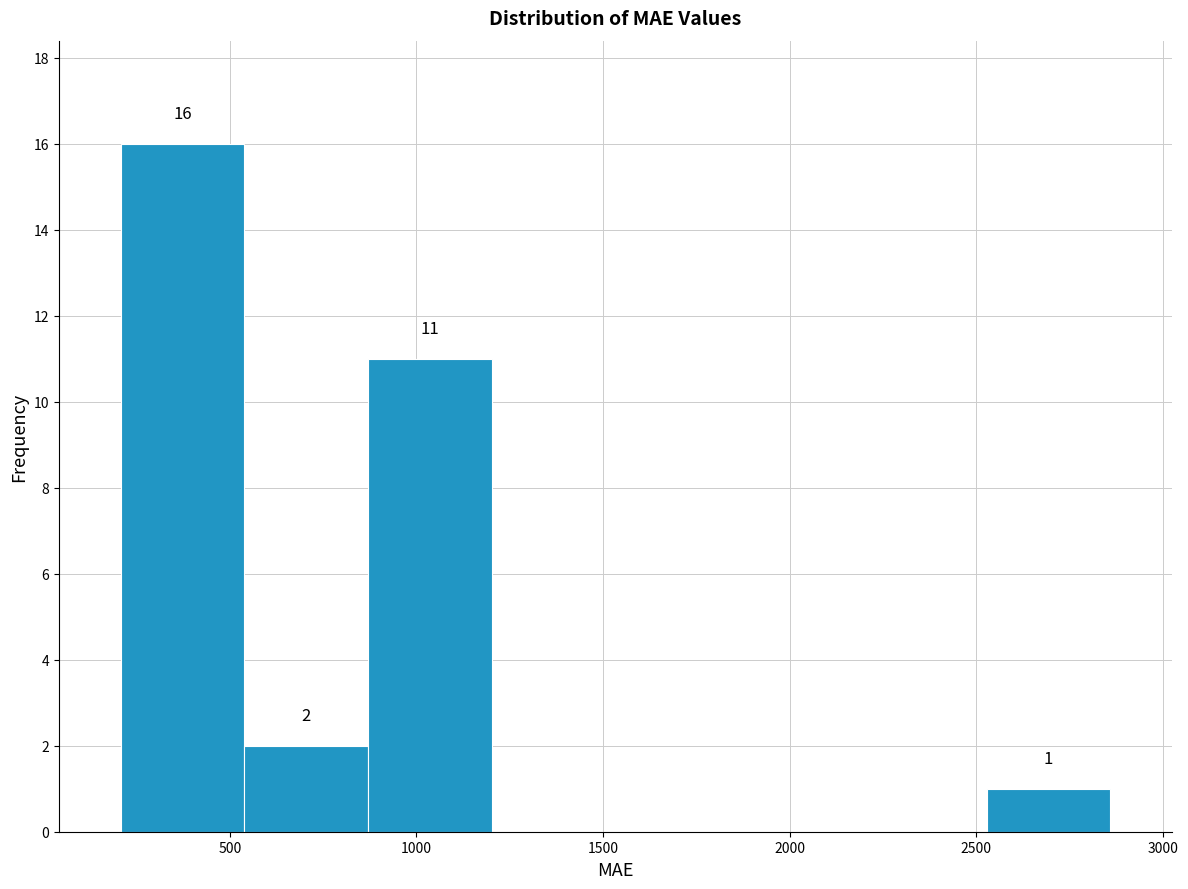

Which range on the x-axis has the tallest bar?

200 to 550